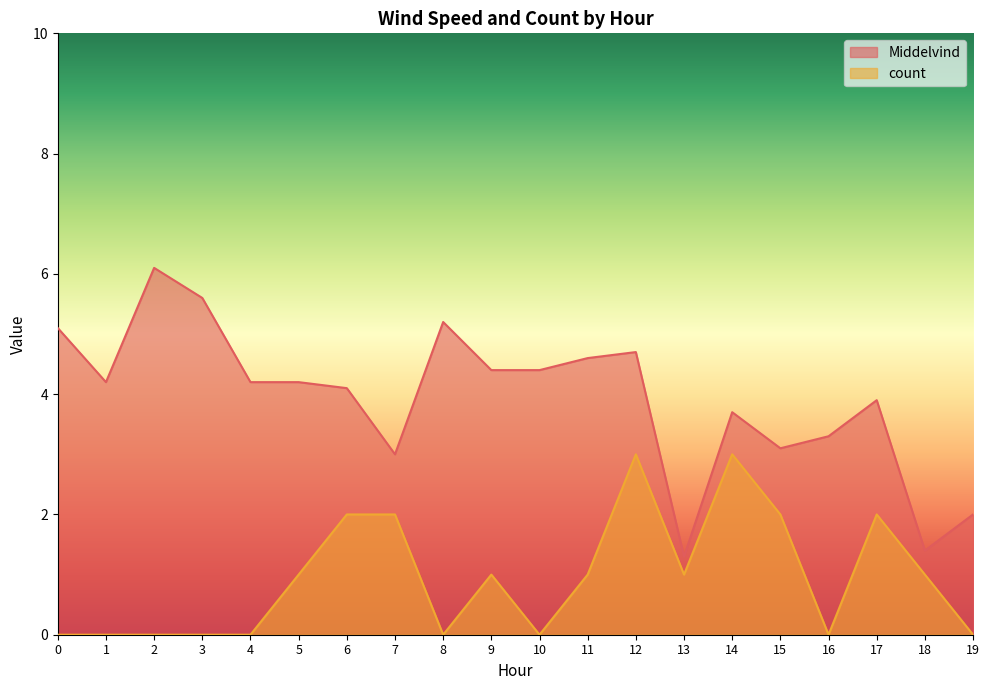

Reading right to left, transcribe all the data shown in this chart.

Middelvind: 19=2.0	18=1.4	17=3.9	16=3.3	15=3.1	14=3.7	13=1.3	12=4.7	11=4.6	10=4.4	9=4.4	8=5.2	7=3.0	6=4.1	5=4.2	4=4.2	3=5.6	2=6.1	1=4.2	0=5.1
count: 19=0.0	18=1.0	17=2.0	16=0.0	15=2.0	14=3.0	13=1.0	12=3.0	11=1.0	10=0.0	9=1.0	8=0.0	7=2.0	6=2.0	5=1.0	4=0.0	3=0.0	2=0.0	1=0.0	0=0.0